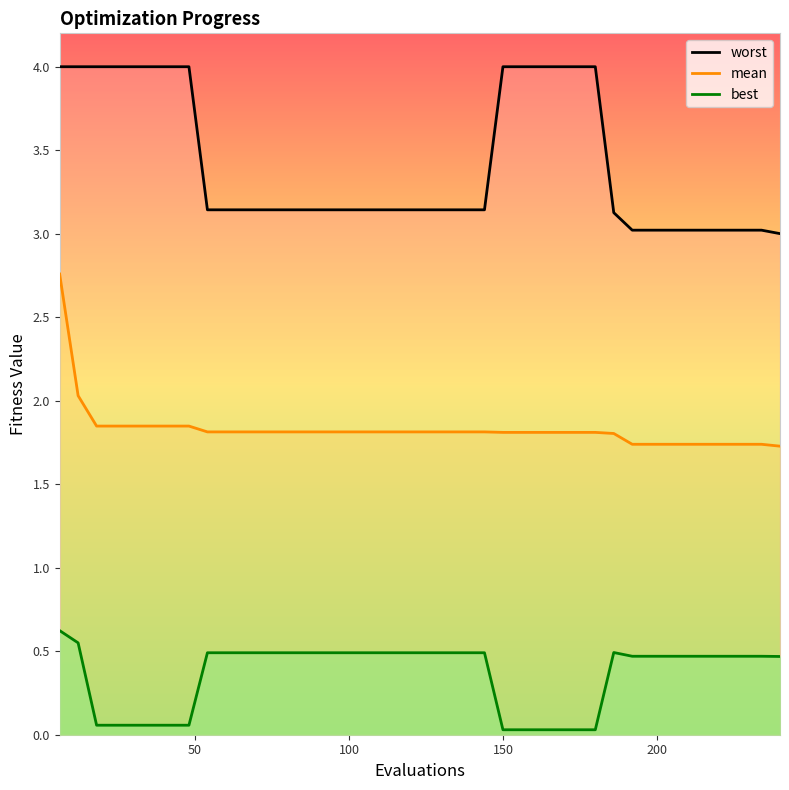

What is the average value of the worst series?

3.4